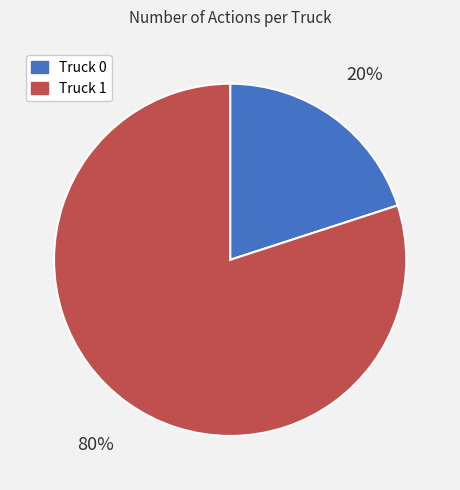

To the nearest percent, what percentage of the pie is Truck 1?

80%